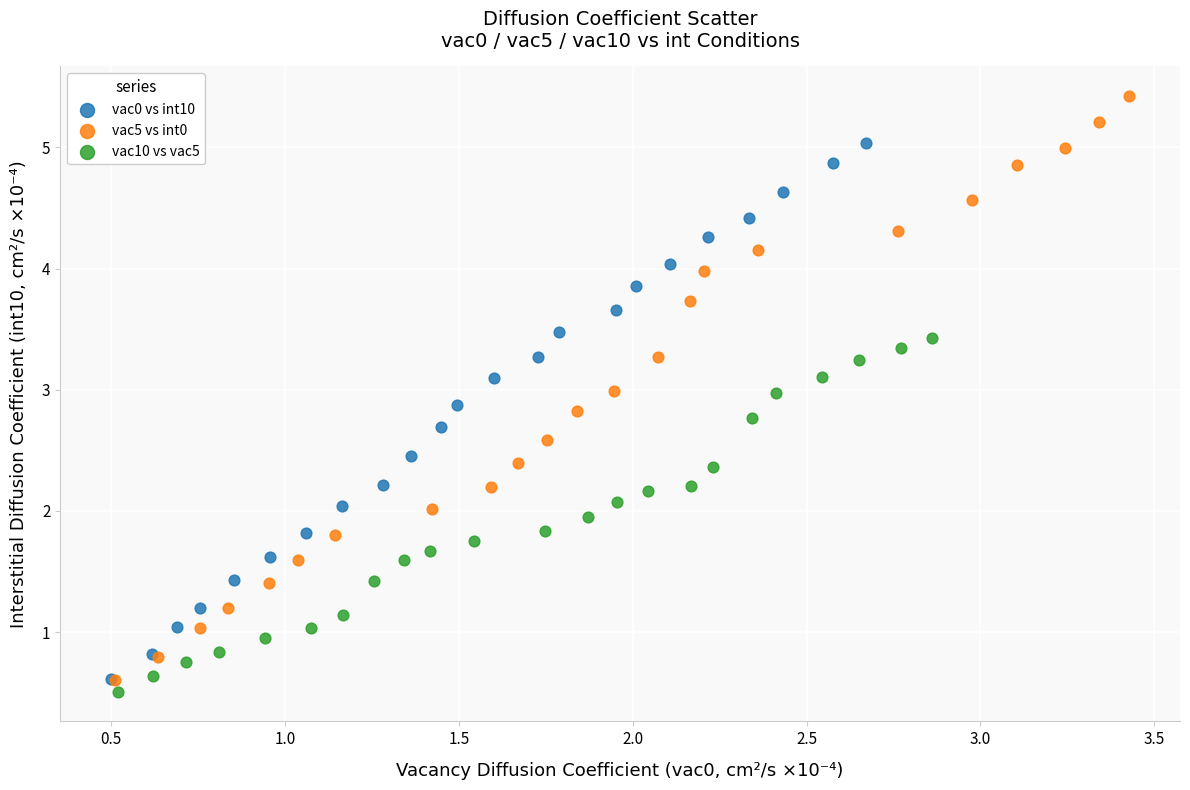

Which series contains the highest Y value?

vac5 vs int0